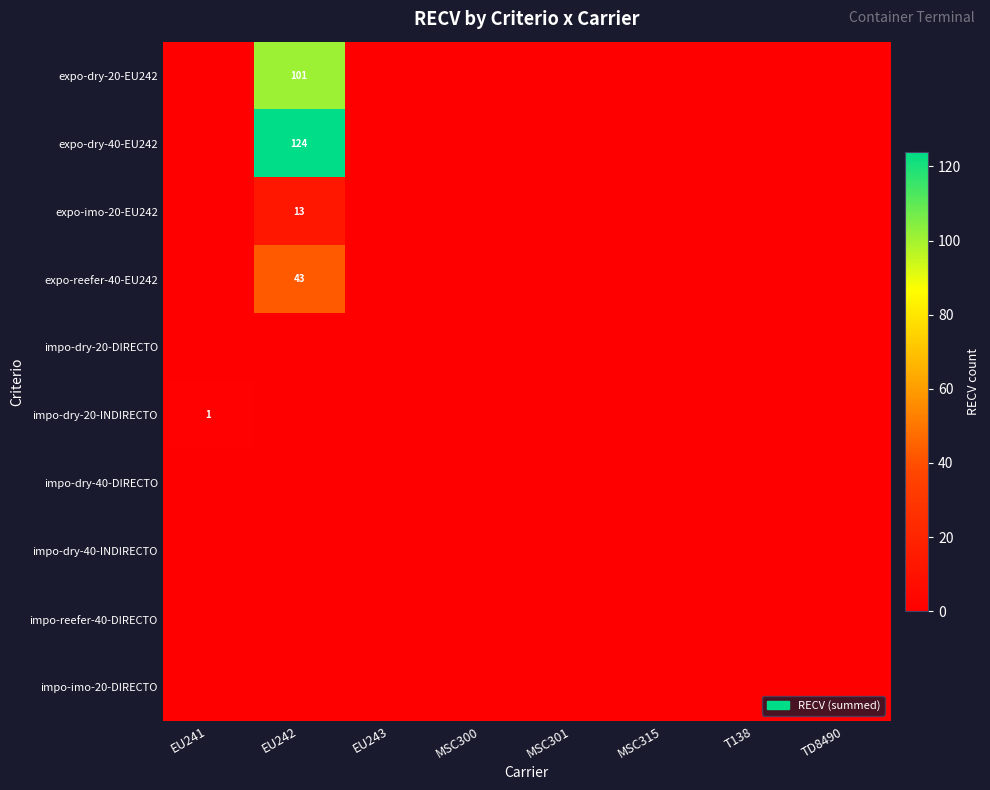

Where is impo-dry-20-INDIRECTO nearest to the value 0?

EU242